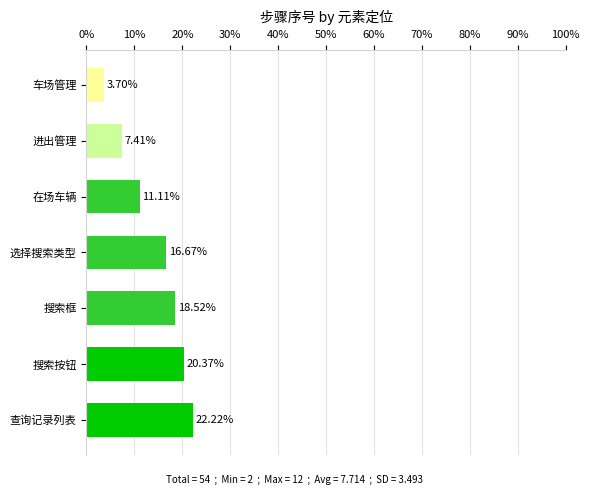

What is the label of the 5th bar from the bottom?

在场车辆